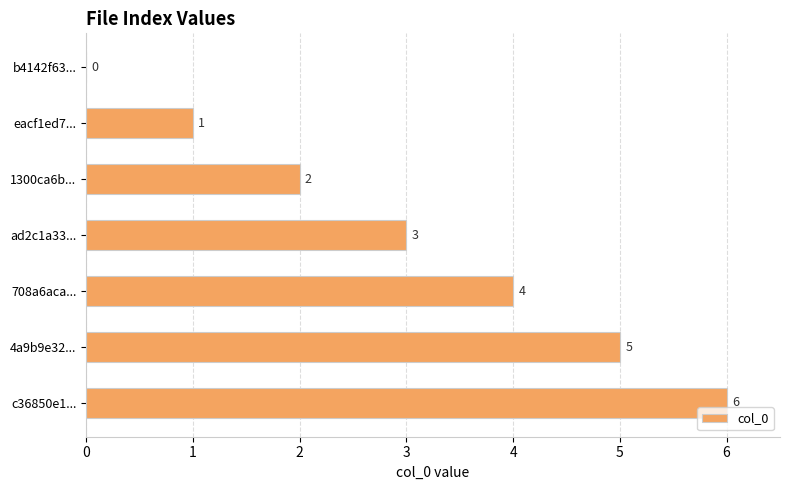

Which has a higher value, b4142f63... or 1300ca6b...?

1300ca6b...